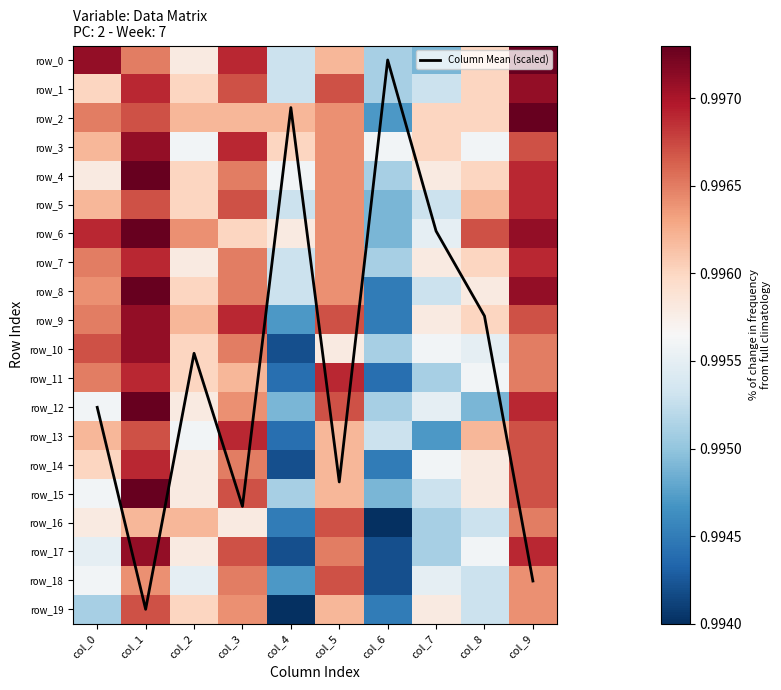

Count the number of categories in the chart.

10